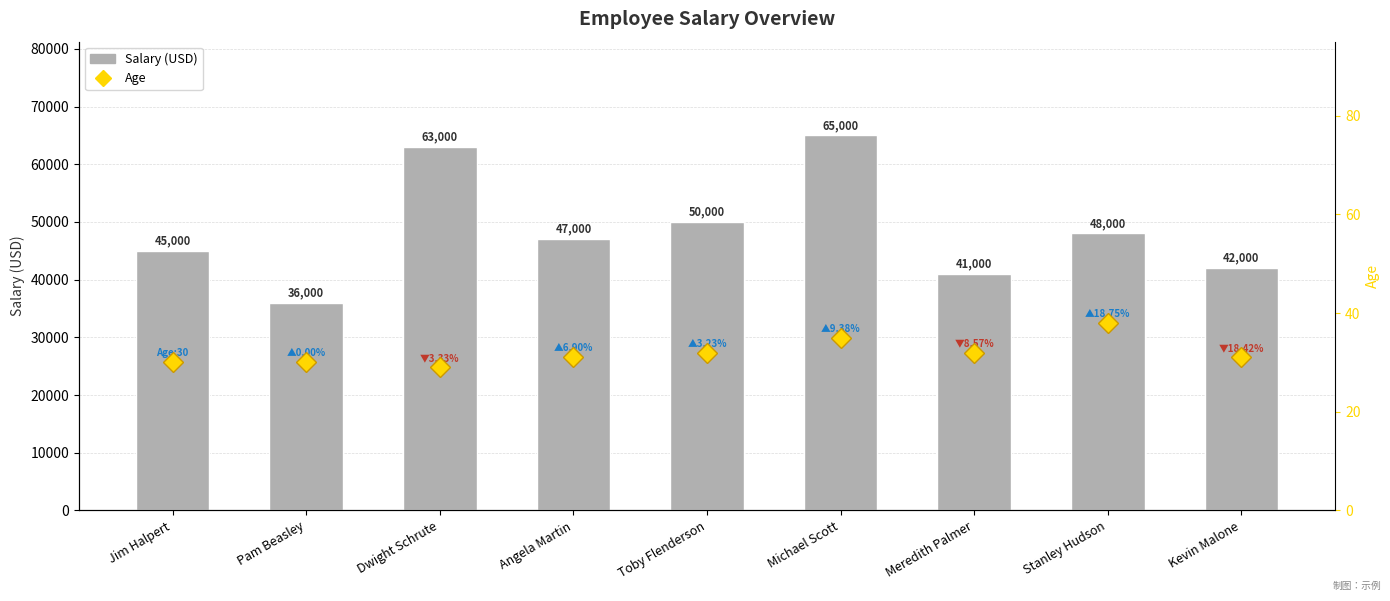

Between Toby Flenderson and Stanley Hudson, which series saw the biggest shift?

Salary (USD)